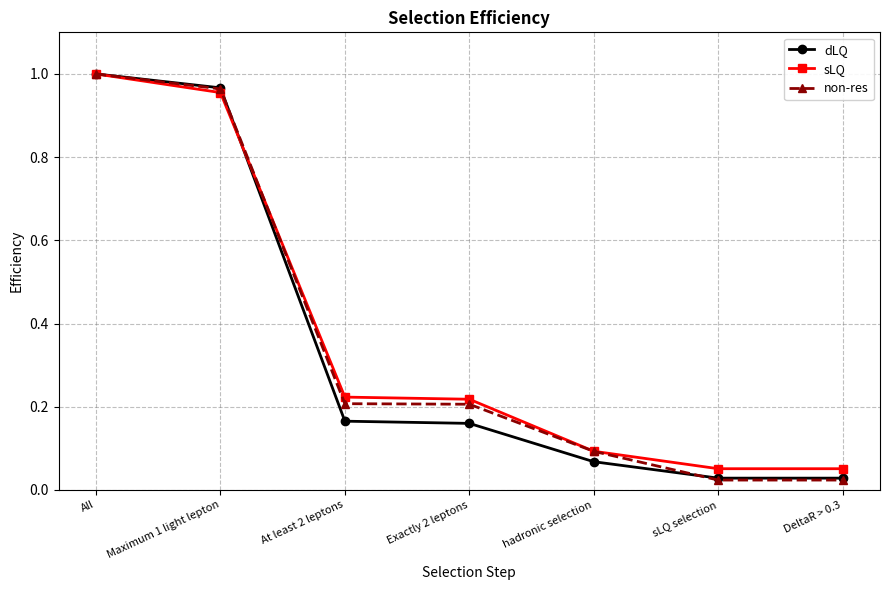

What is the difference between the second highest and minimum values in the sLQ series?

0.9